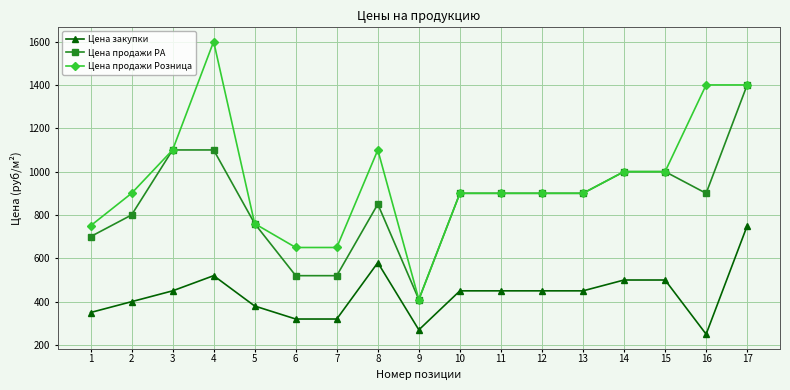

Read the Цена продажи РА value at 8.

850